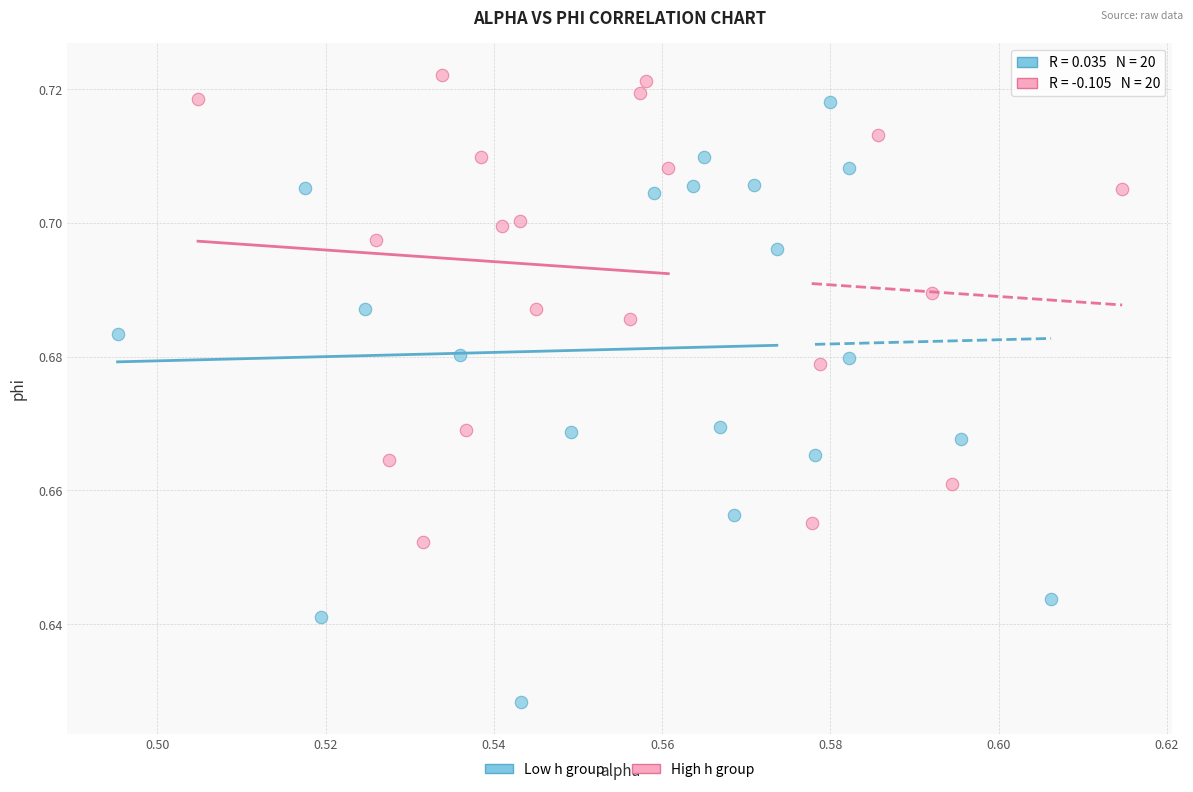

Which series reaches the maximum Y coordinate?

High h group